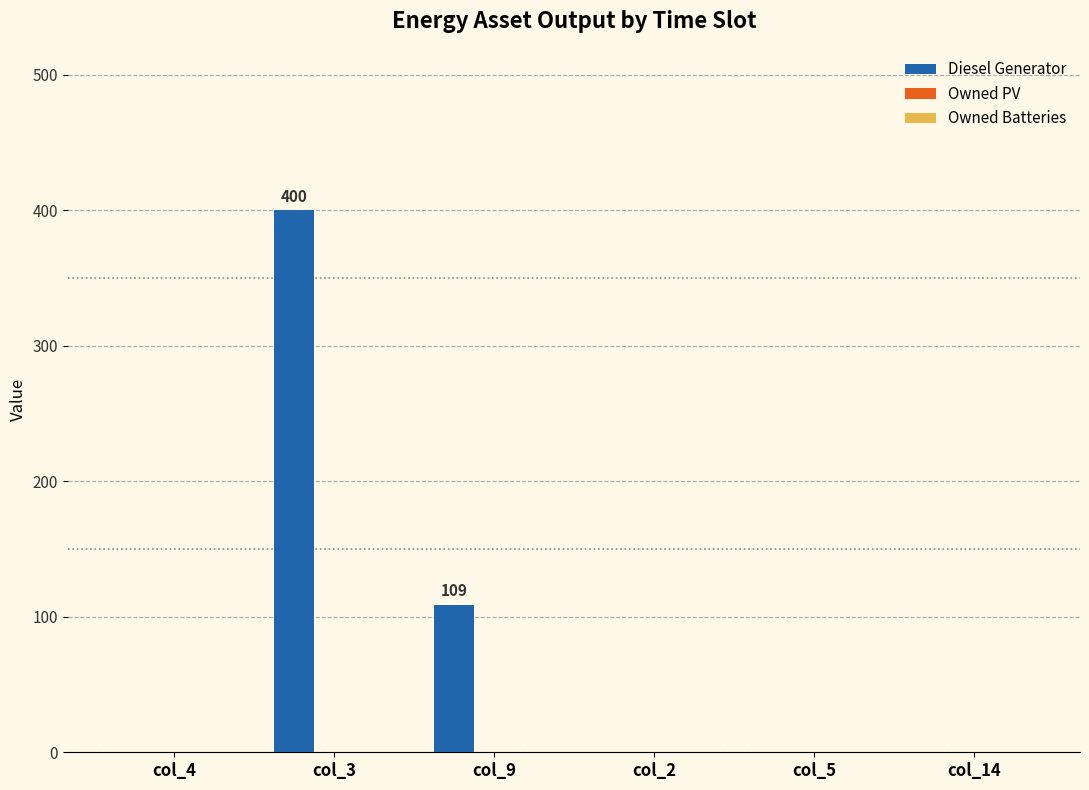

The value at col_3 is 400. True or false?

True